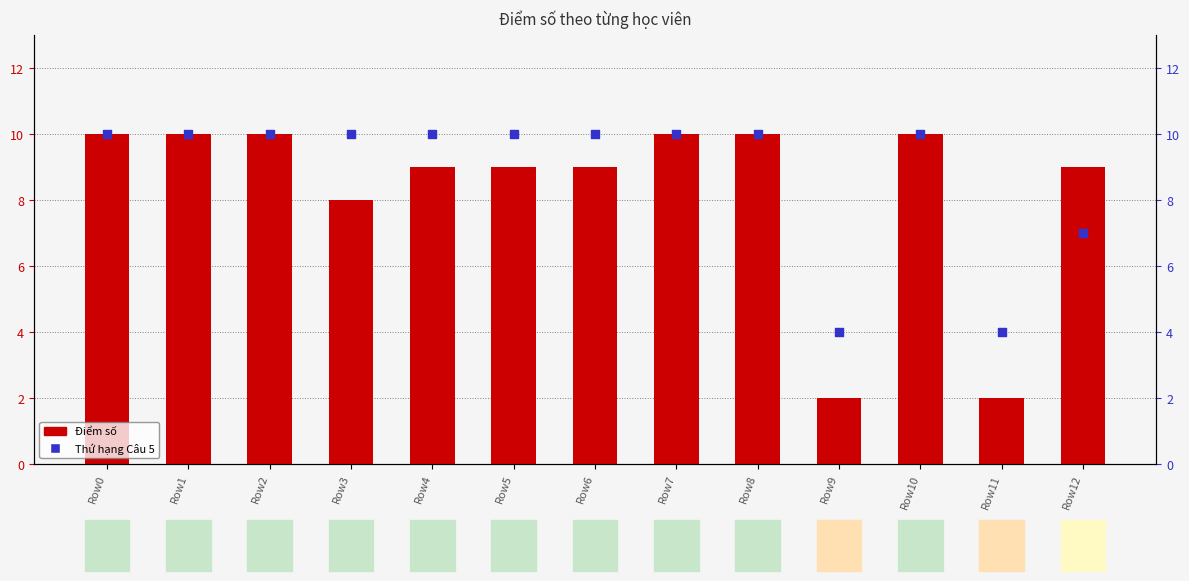

Which series has the largest total across all categories?

Thứ hạng Câu 5